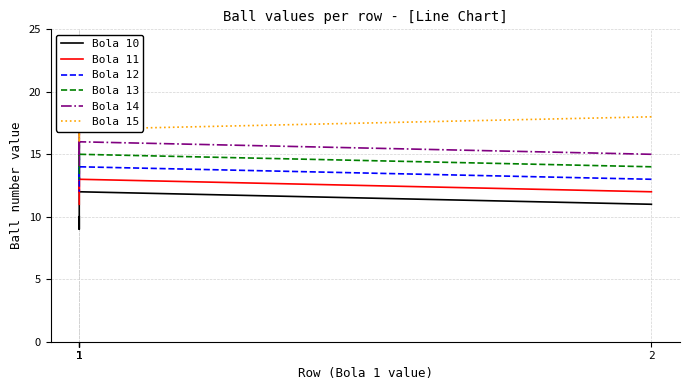

What is the highest value of the Bola 13 series?

16